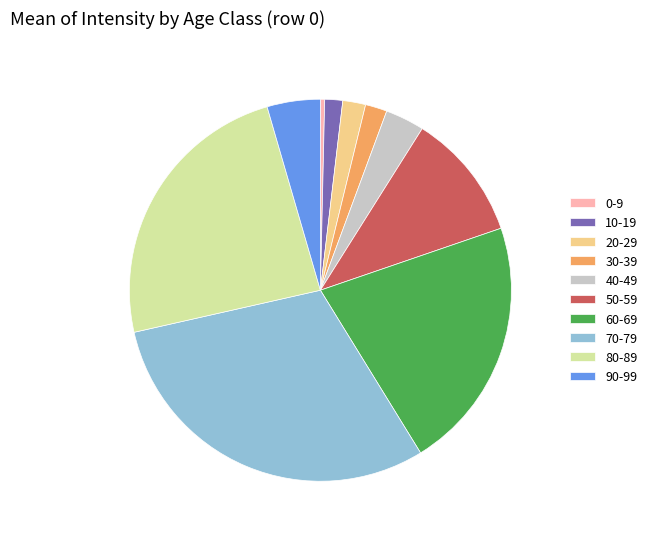

How many slices are in this pie chart?

10